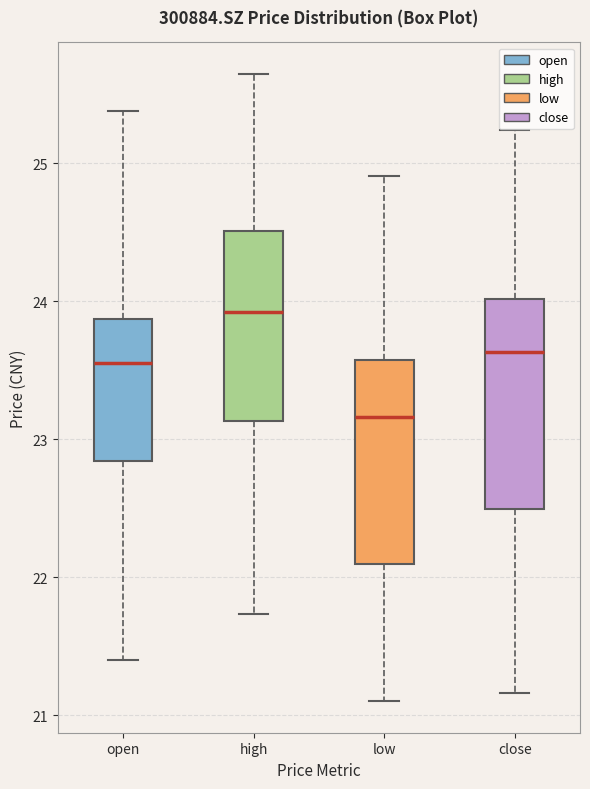

Where is the upper edge of the box for low on the y-axis? The values are not printed on the chart, so give them approximately, as read against the axis.

23.6